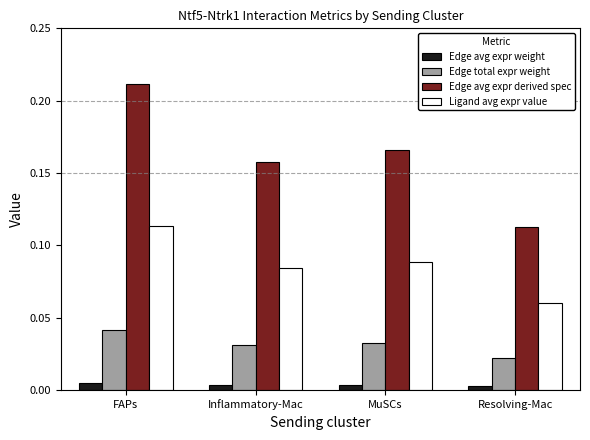

What is the total value across all series at FAPs?

0.4